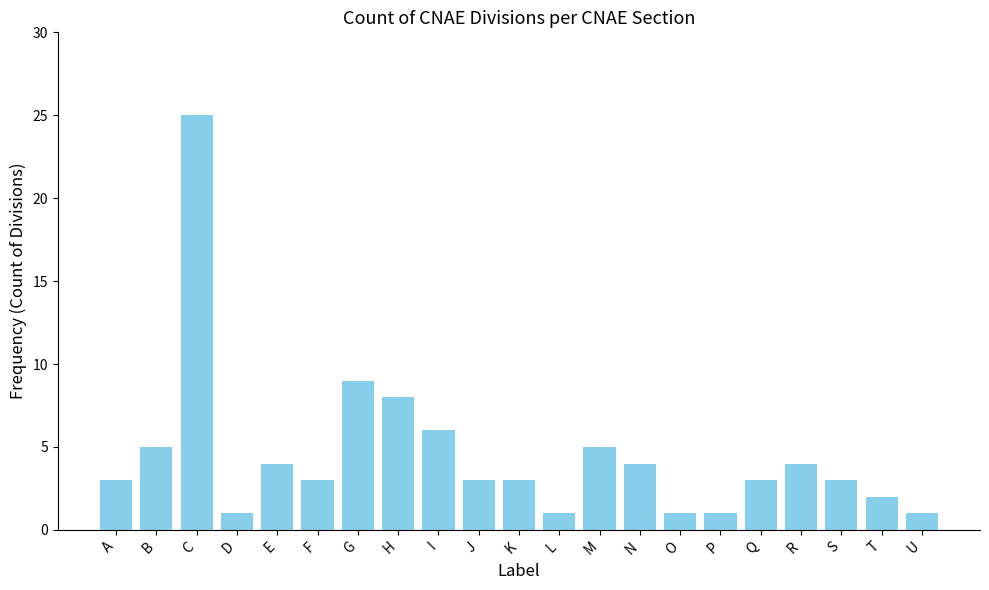

At which category does the chart reach its peak across all series?

C